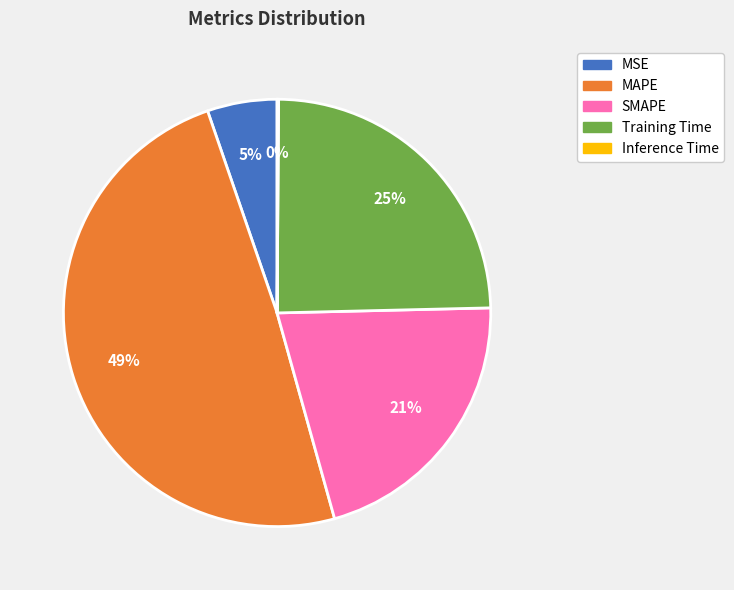

Which slice is the largest?

MAPE